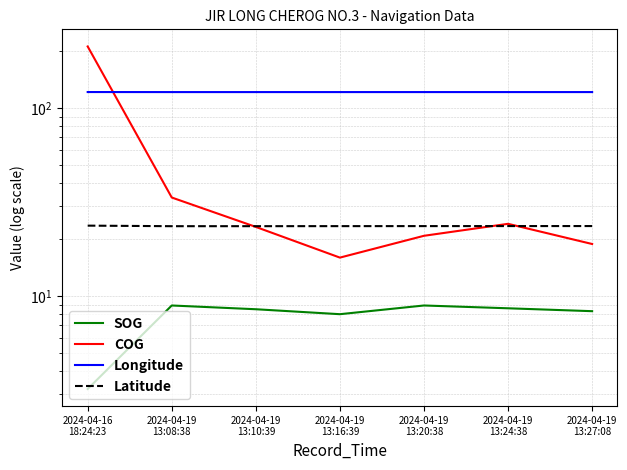

What is the difference between the second highest and second lowest values in the COG series?

14.5